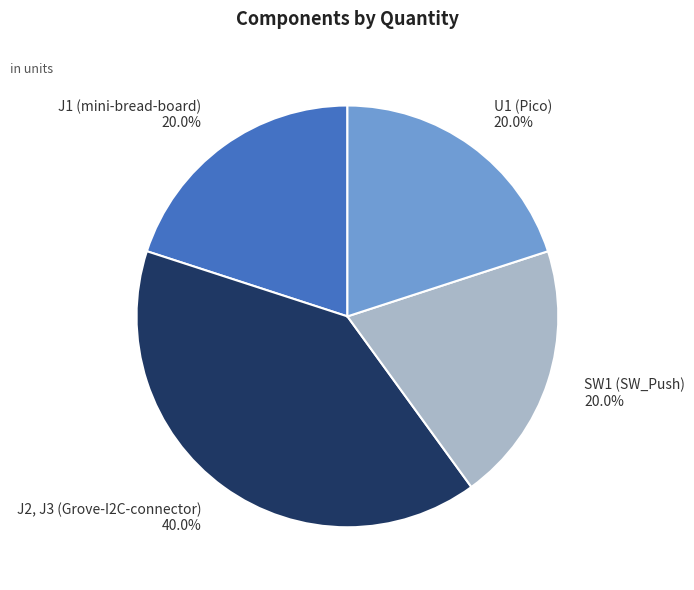

What is the largest slice in the pie chart?

J2, J3 (Grove-I2C-connector)